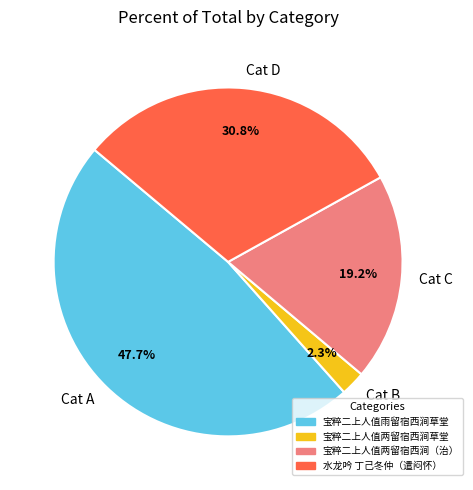

What is the largest slice in the pie chart?

Cat A